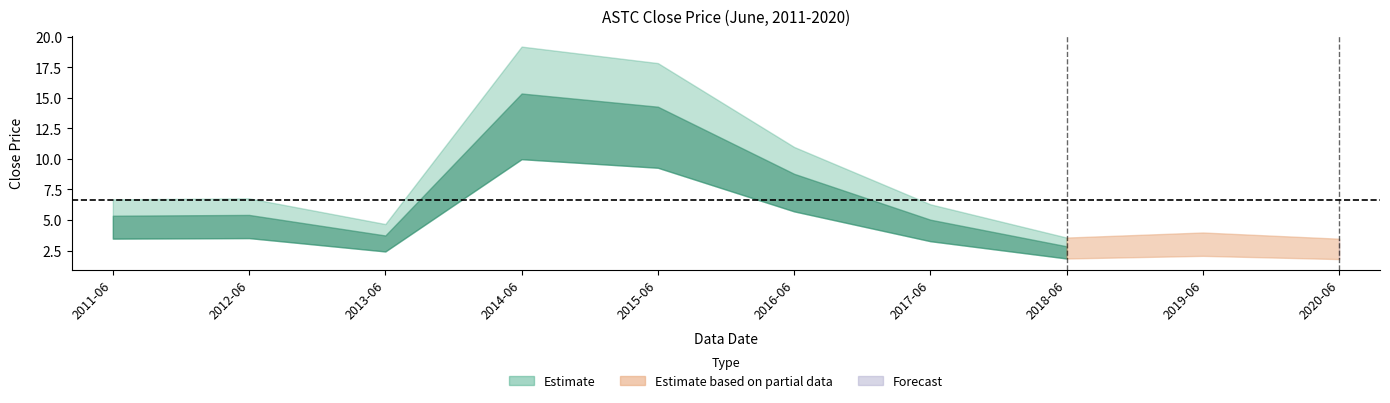

Count the number of categories in the chart.

10